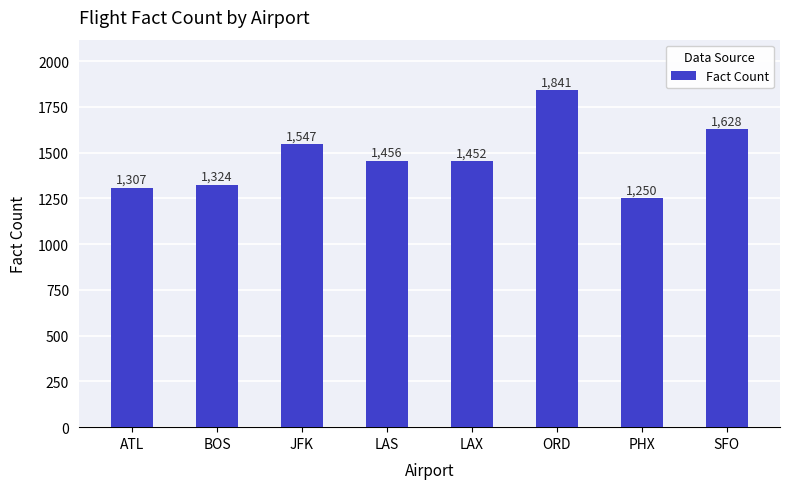

The value at JFK is 2039. True or false?

False